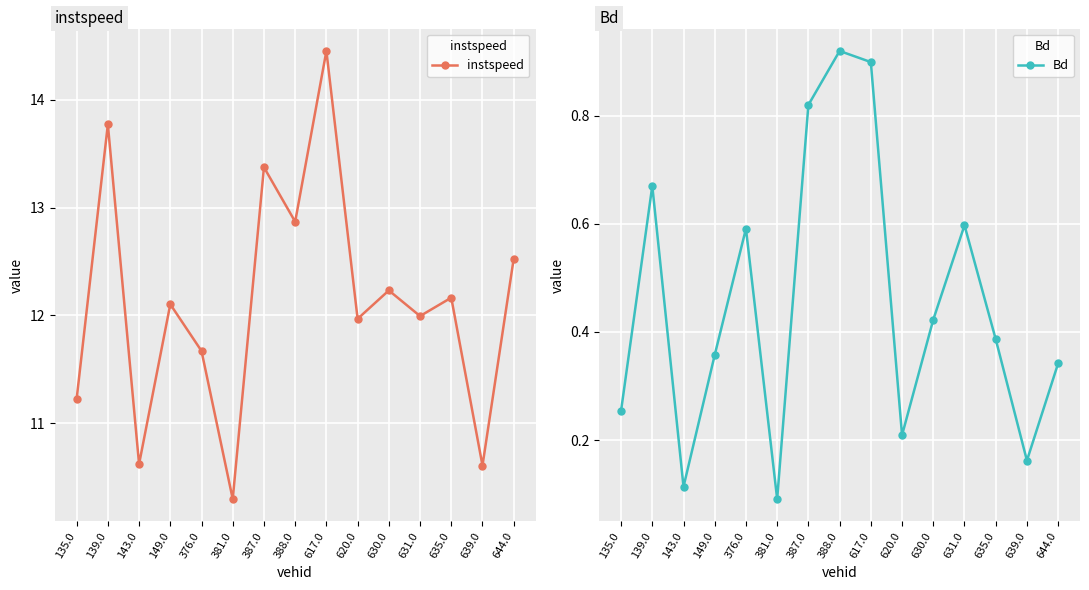

What is the maximum value shown in the chart?

14.5